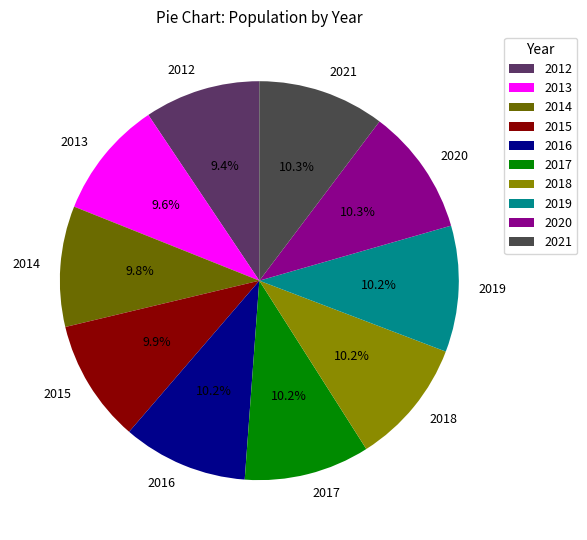

Combined, do 2017 and 2012 account for over 50%?

No